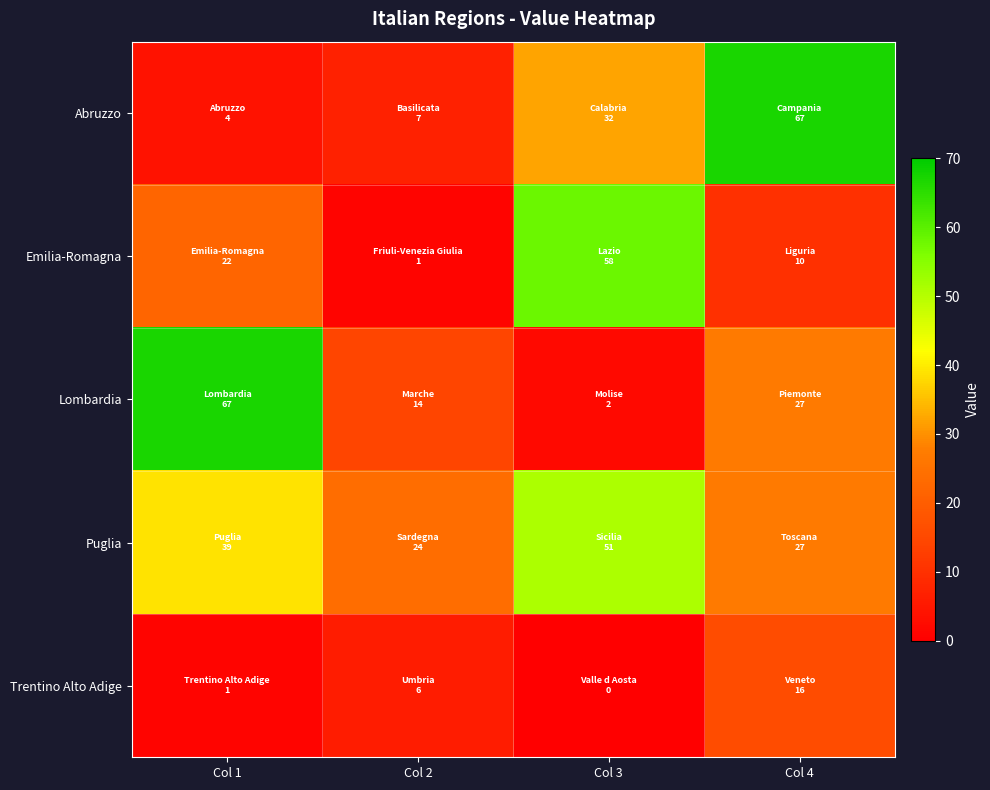

What is the maximum value shown in the chart?

67